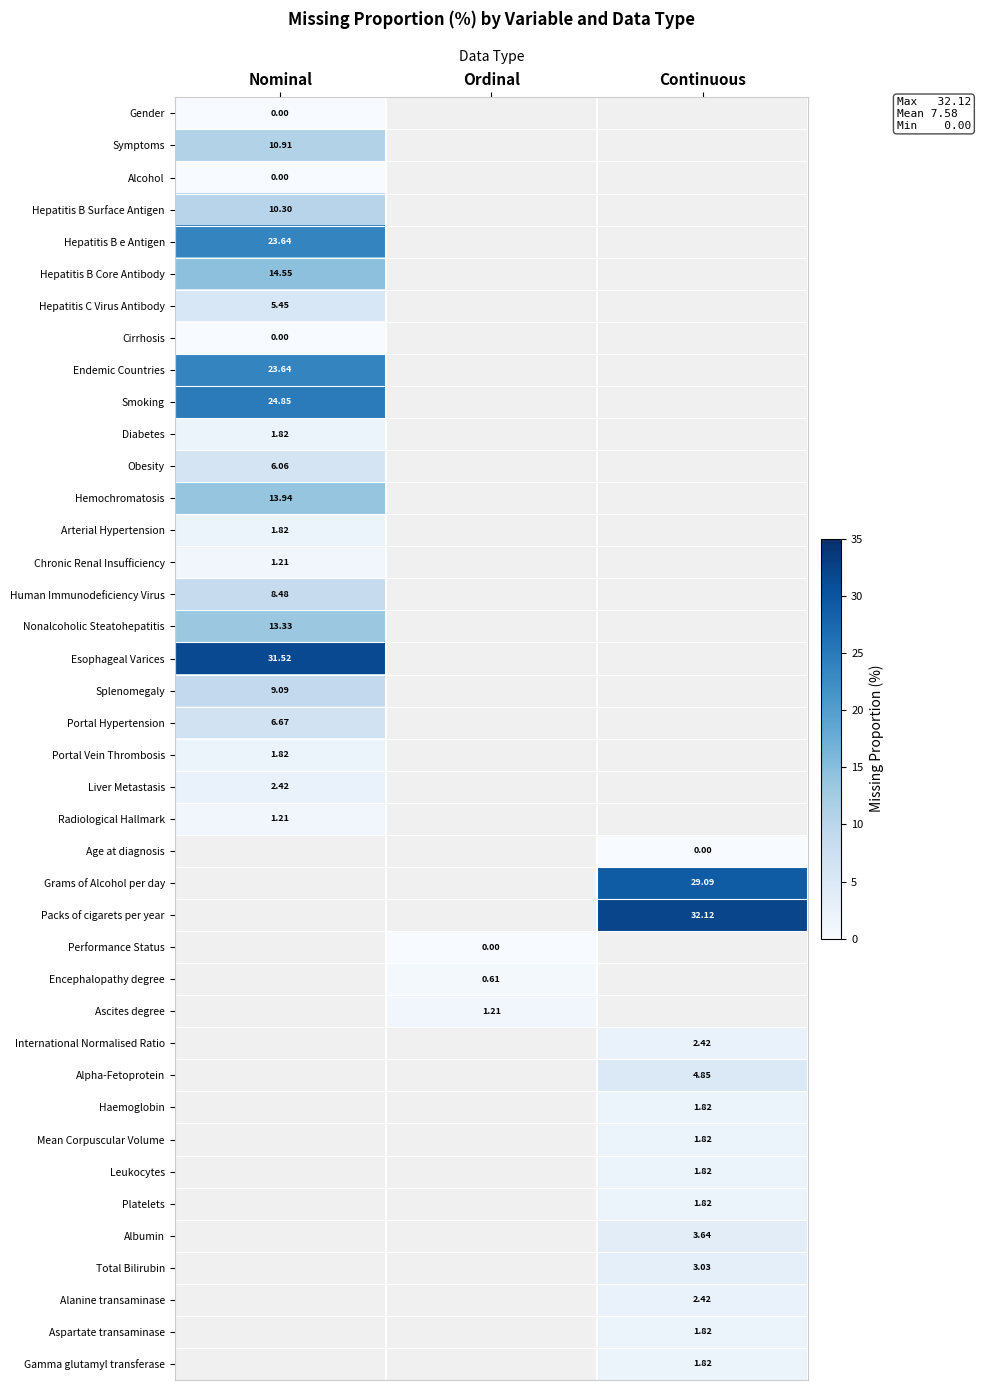

Which category has the highest value in the Liver Metastasis series?

Nominal